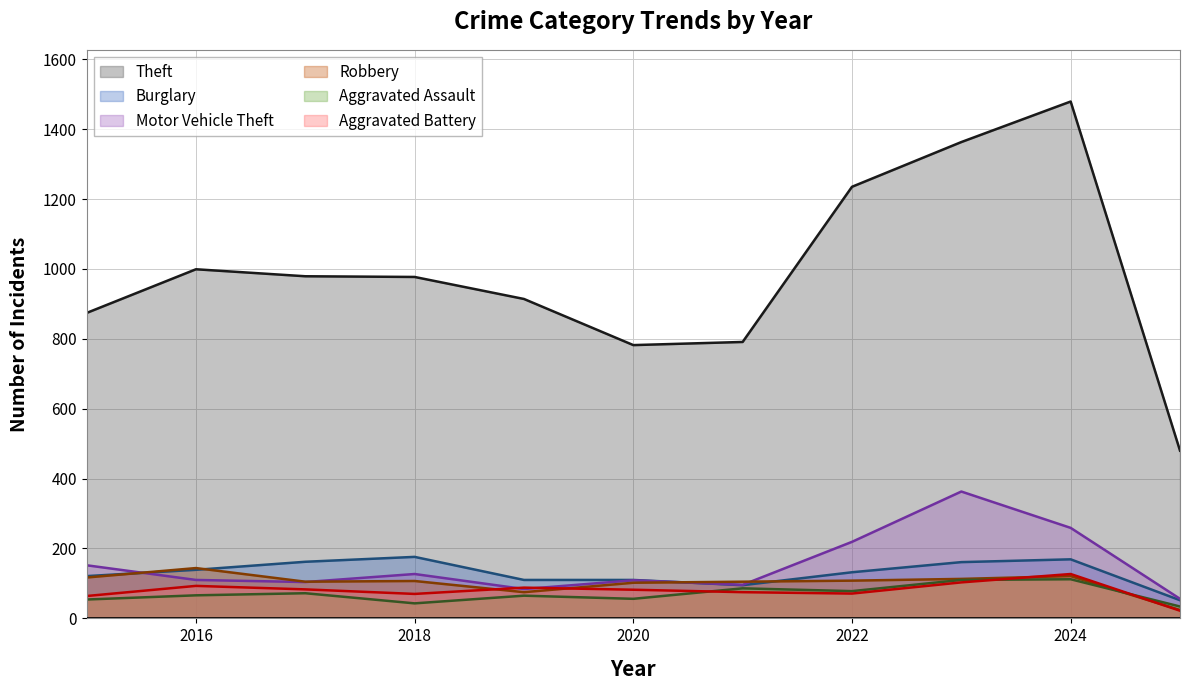

What is the difference between the Aggravated Assault values at 2017 and 2024?

40